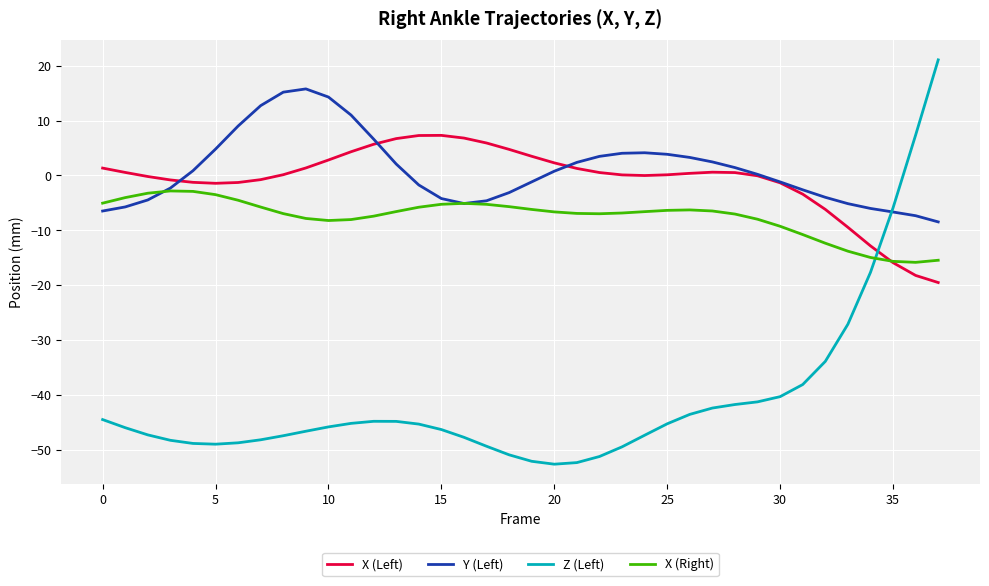

What is the minimum value shown in the chart?

-52.6